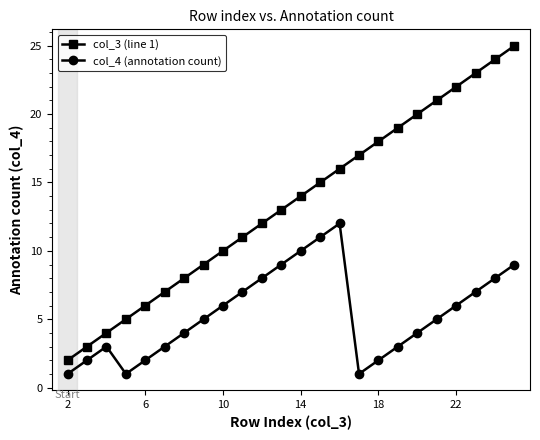

Which series has the largest total across all categories?

col_3 (line 1)